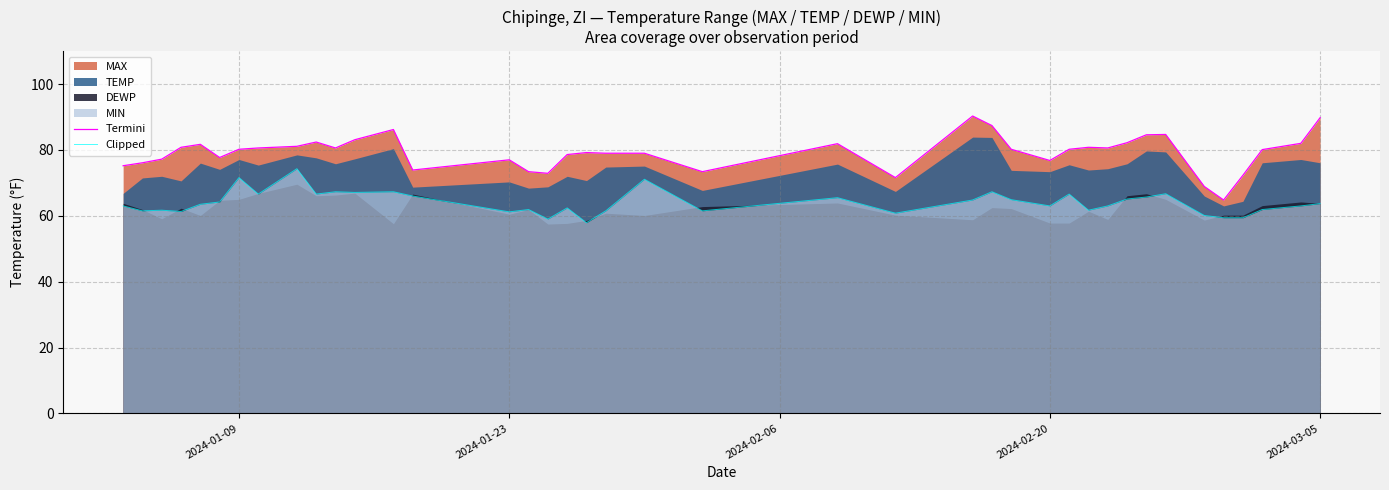

What is the difference between the second highest and second lowest values in the Termini series?

20.9